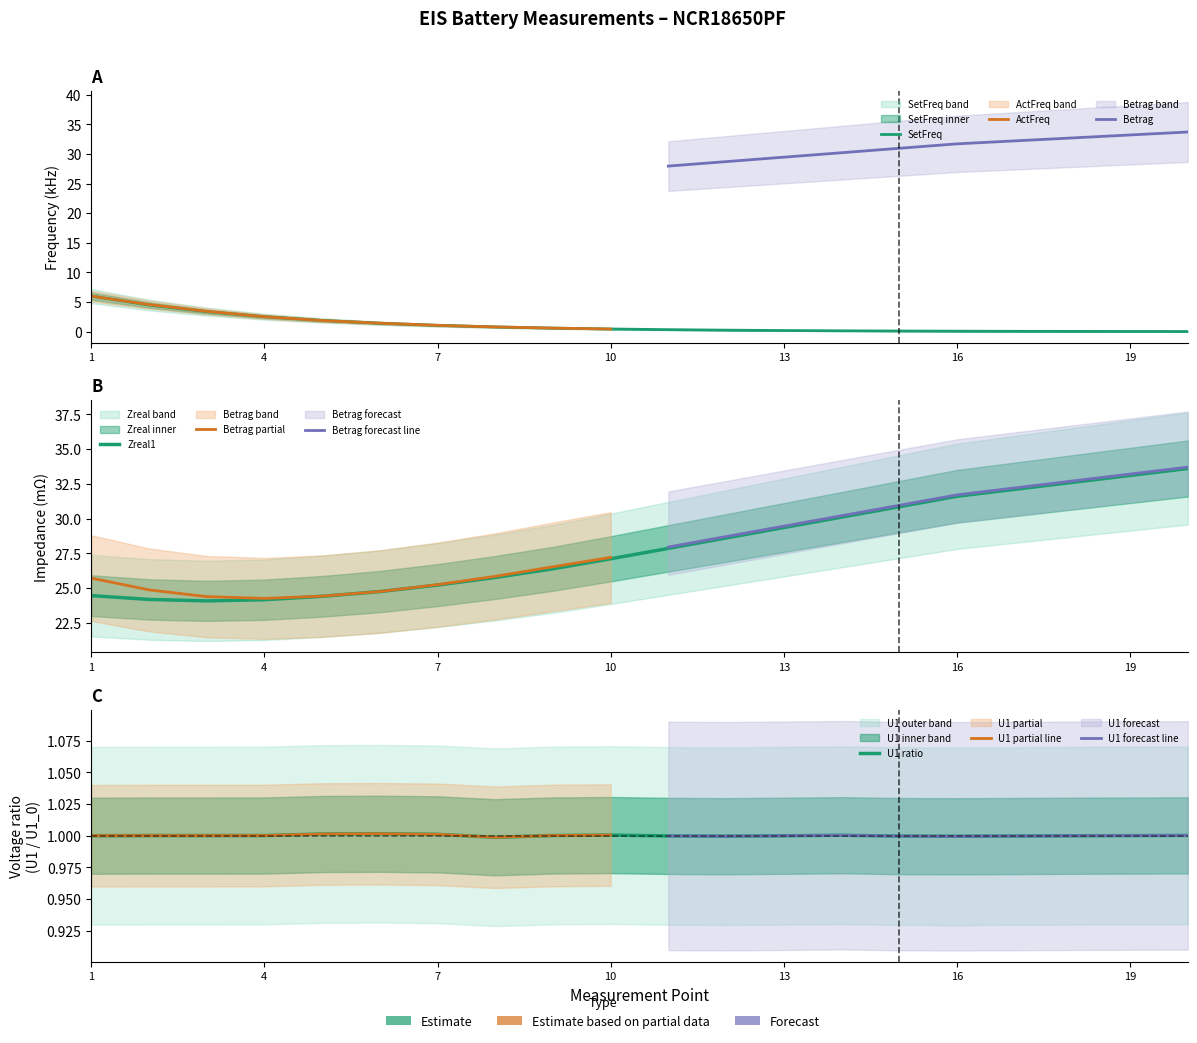

Rank the series by their maximum value, from lowest to highest.

U1, SetFreq, Zreal1